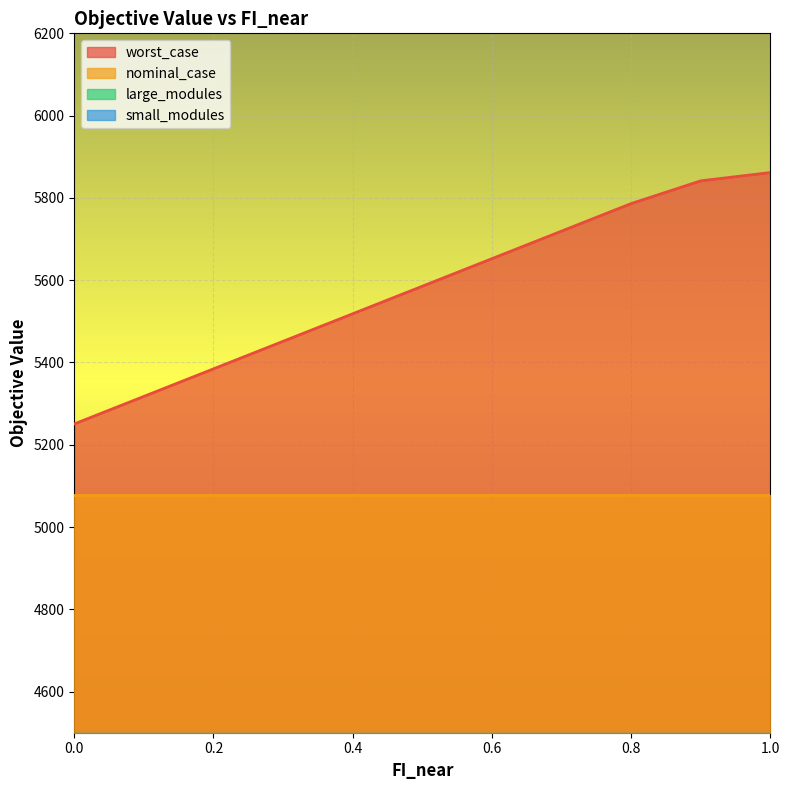

Reading left to right, extract all data points from this chart.

worst_case: 0.0=5250.5	0.1=5317.5	0.2=5384.4	0.3=5451.4	0.4=5518.3	0.5=5585.3	0.6=5652.2	0.7=5719.2	0.8=5786.2	0.9=5841.5	1.0=5861.6
nominal_case: 0.0=5076.9	0.1=5076.9	0.2=5076.9	0.3=5076.9	0.4=5076.9	0.5=5076.9	0.6=5076.9	0.7=5076.9	0.8=5076.9	0.9=5076.9	1.0=5076.9
large_modules: 0.0=0.0	0.1=0.0	0.2=0.0	0.3=0.0	0.4=0.0	0.5=0.0	0.6=0.0	0.7=0.0	0.8=0.0	0.9=0.0	1.0=0.0
small_modules: 0.0=3.0	0.1=3.0	0.2=3.0	0.3=3.0	0.4=3.0	0.5=3.0	0.6=3.0	0.7=3.0	0.8=3.0	0.9=3.0	1.0=3.0